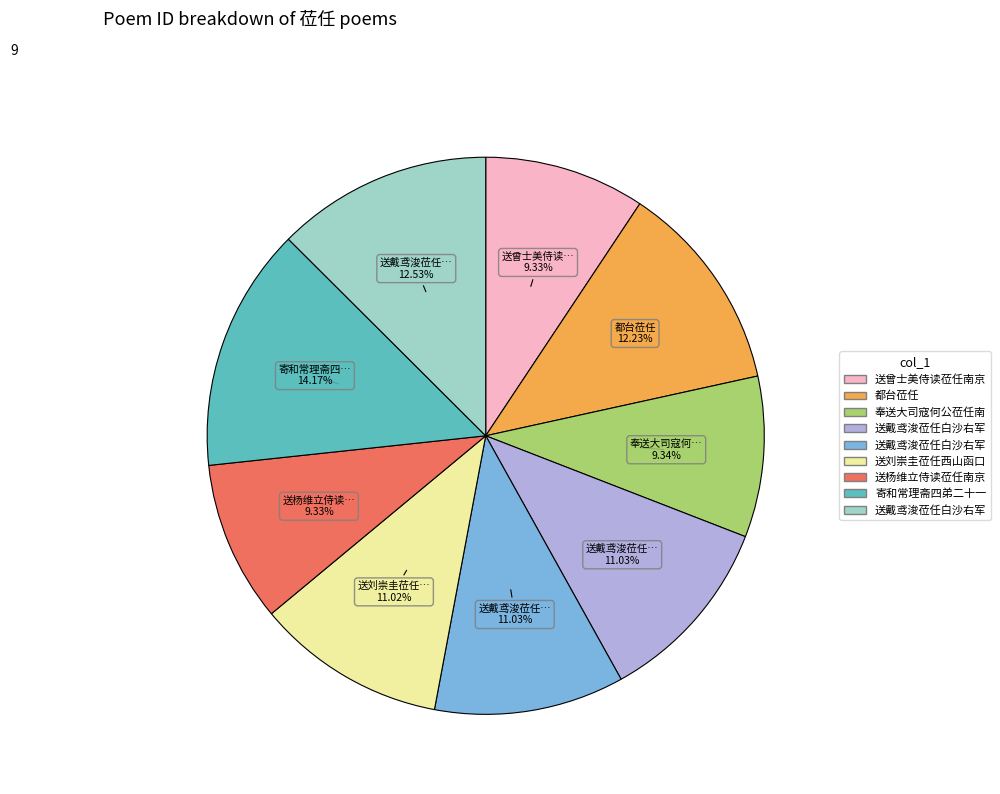

Is there a majority slice in this chart?

No